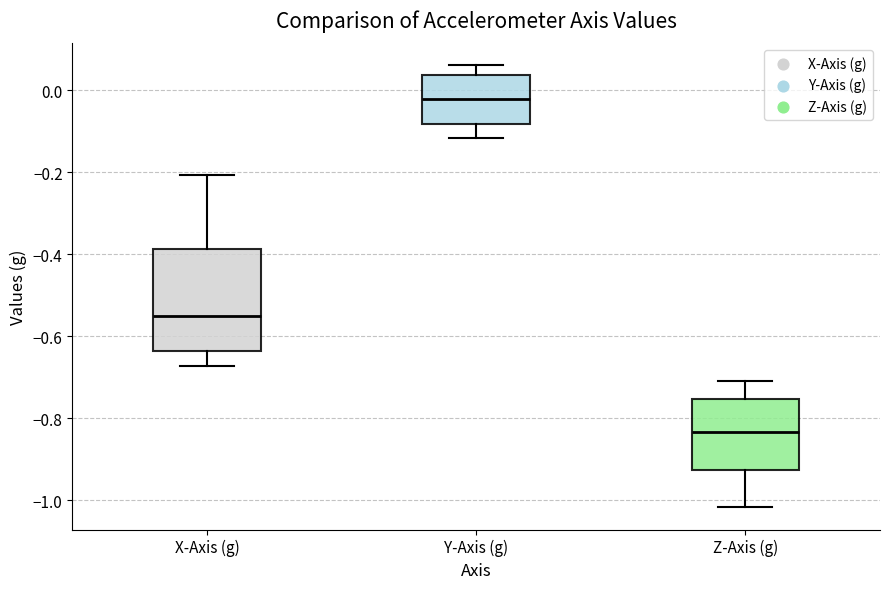

Comparing the boxes themselves (not the whiskers), which one is the tallest?

X-Axis (g)